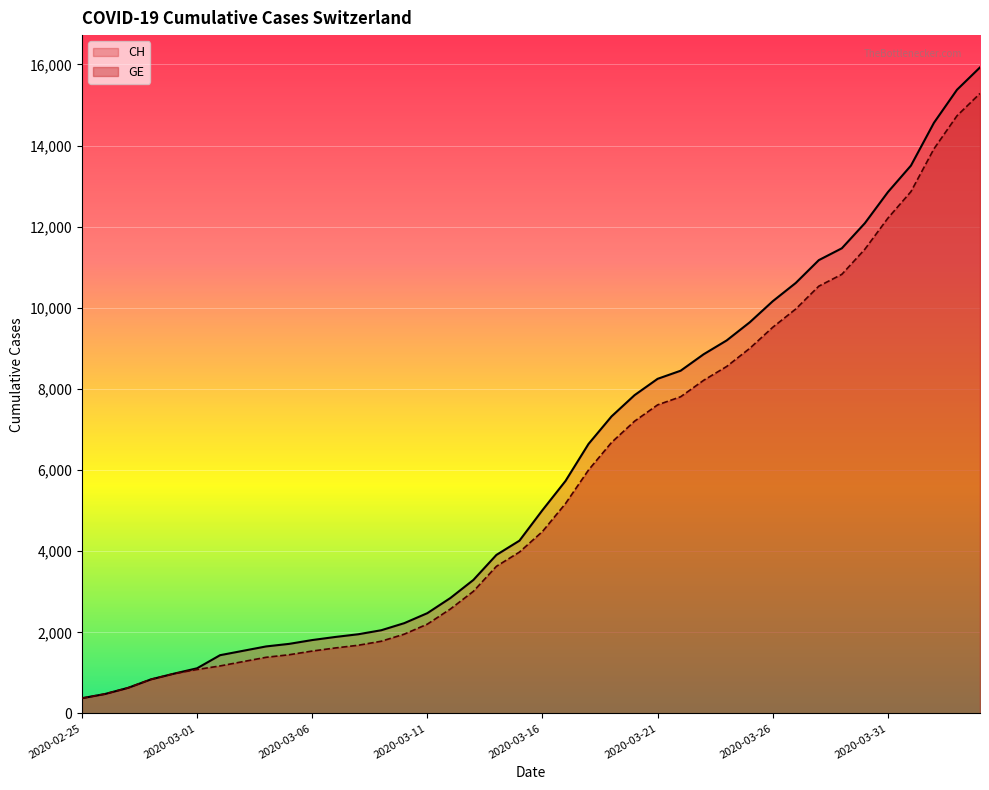

At which label is CH closest to 8150?

2020-03-21